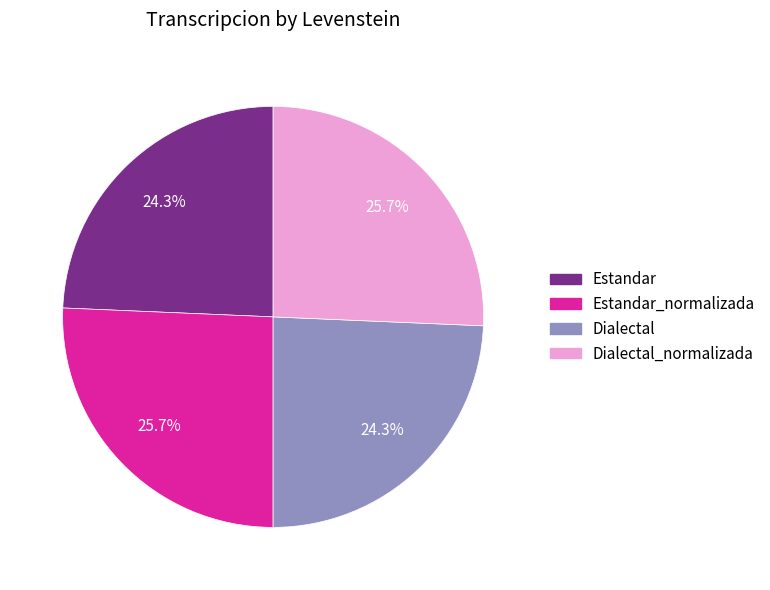

Does any single category account for the majority?

No